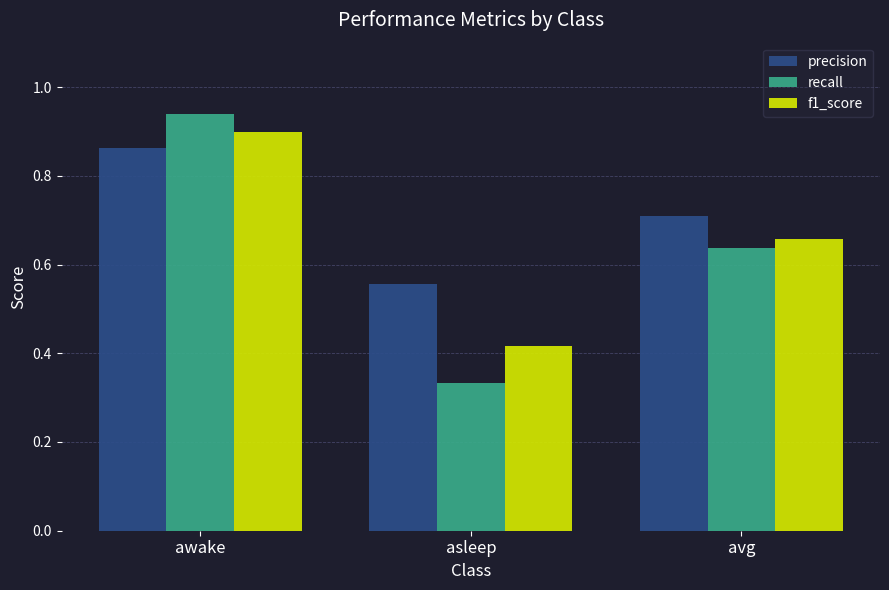

What is the spread (max minus min) of values at asleep?

0.2